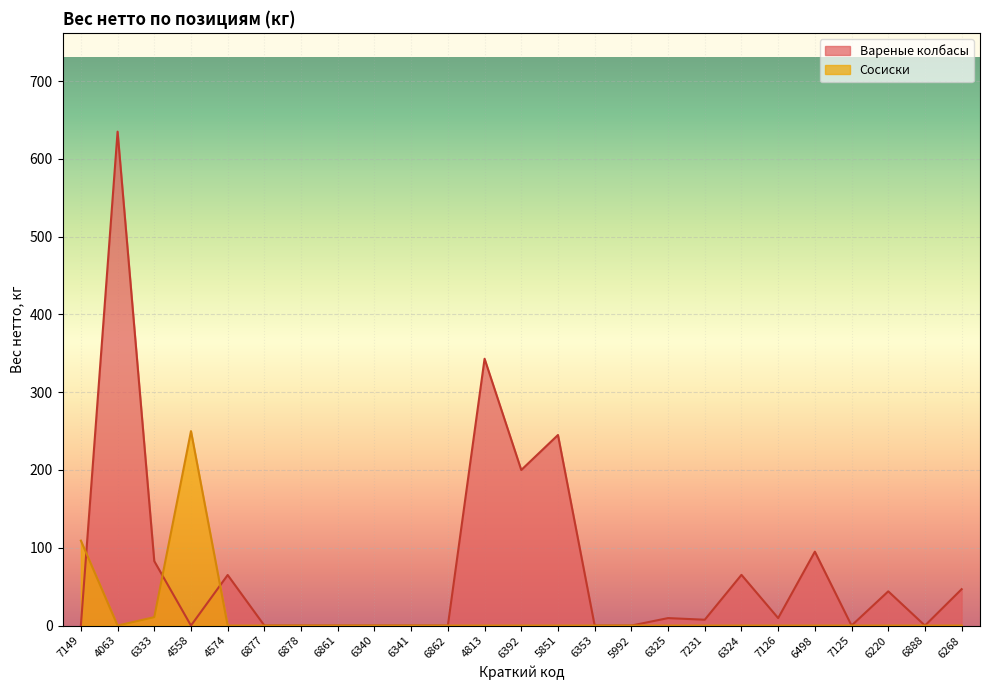

Which category has the highest value in the Сосиски series?

4558